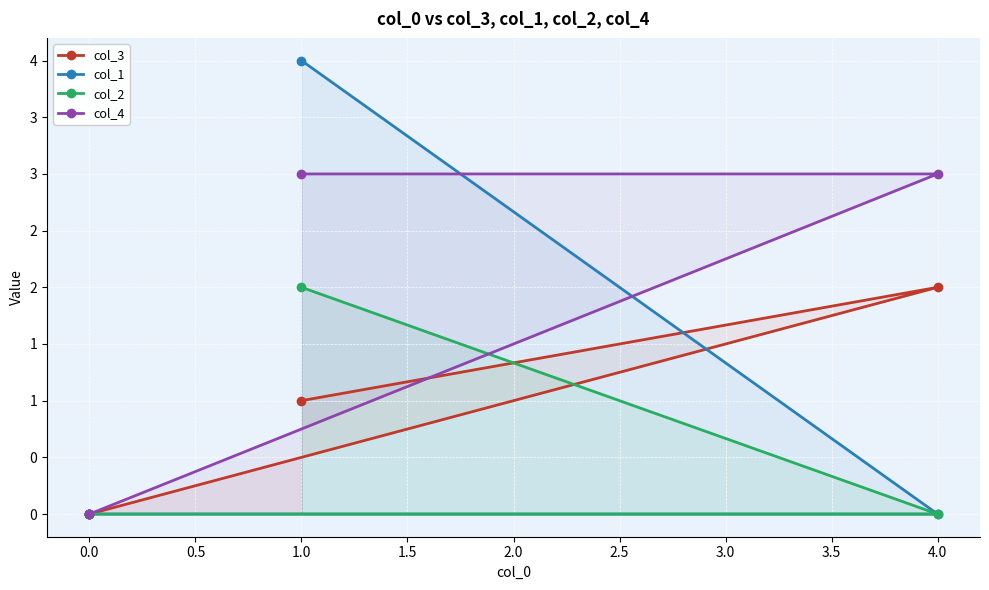

The col_2 series shows 0 at 0.0. True or false?

True